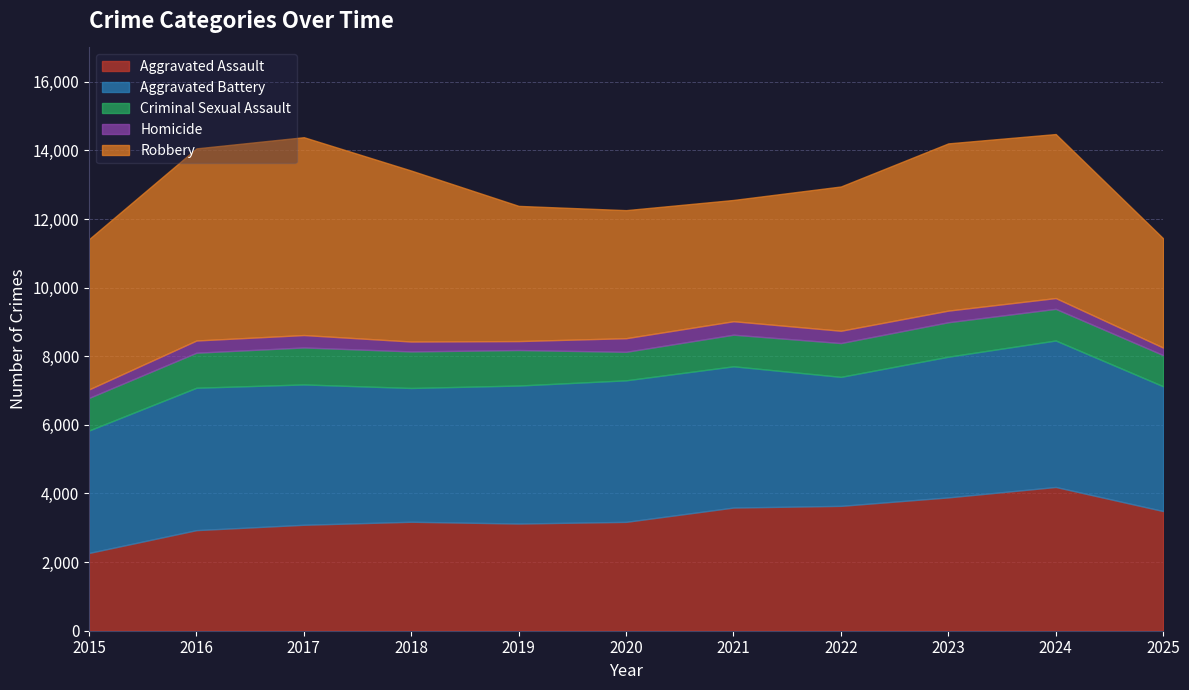

How many interior local peaks does the Criminal Sexual Assault series have?

2